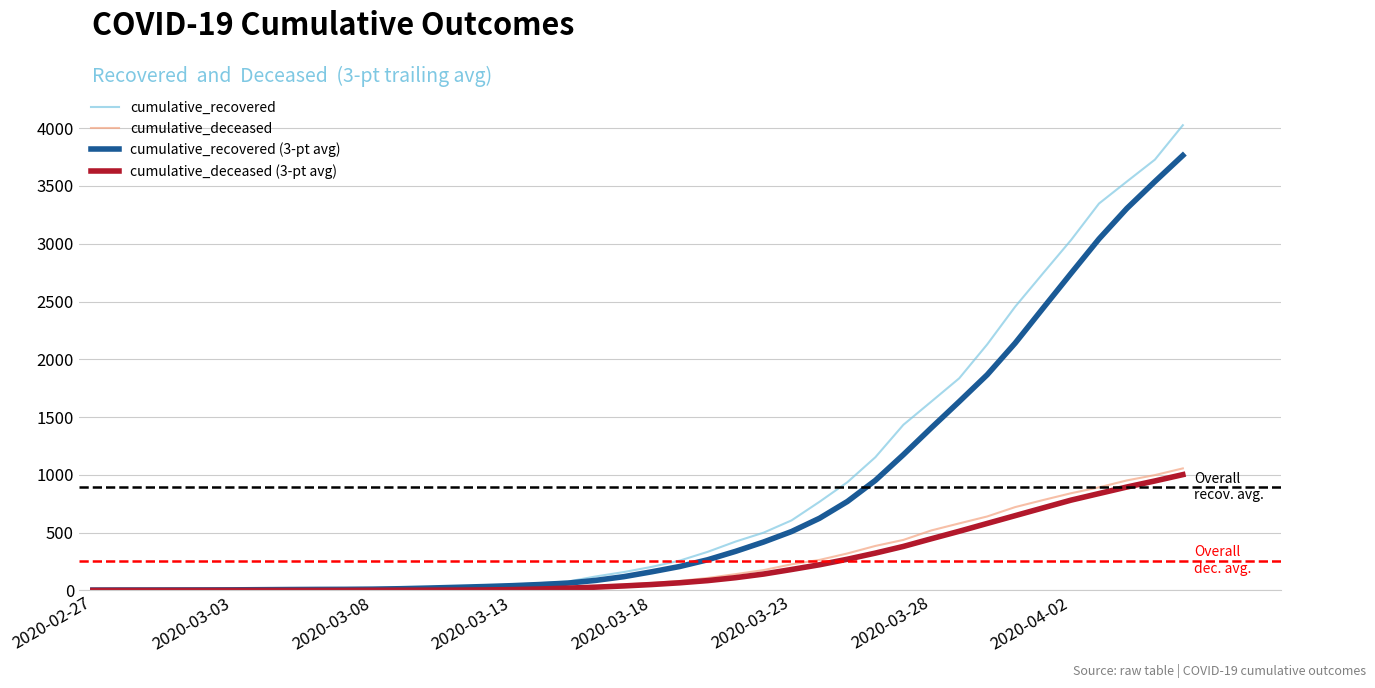

Which series has the widest spread of values?

cumulative_recovered